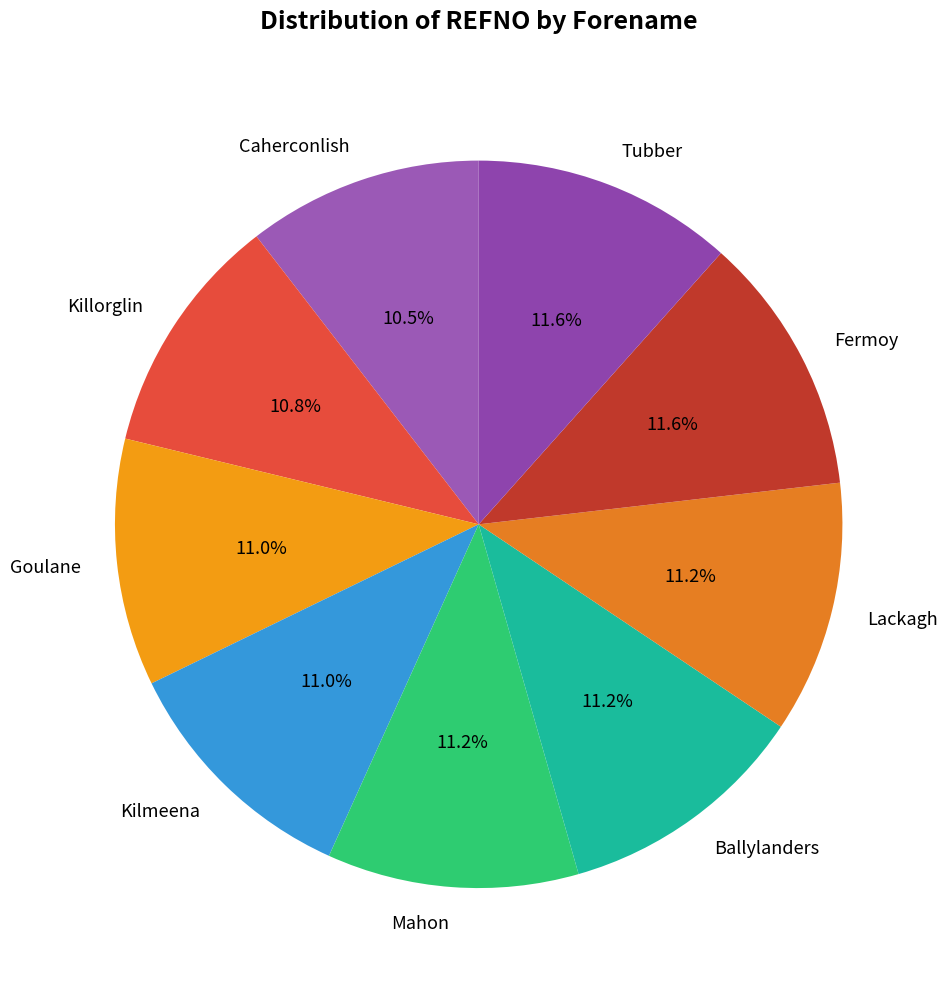

Is Lackagh the majority of the pie?

No